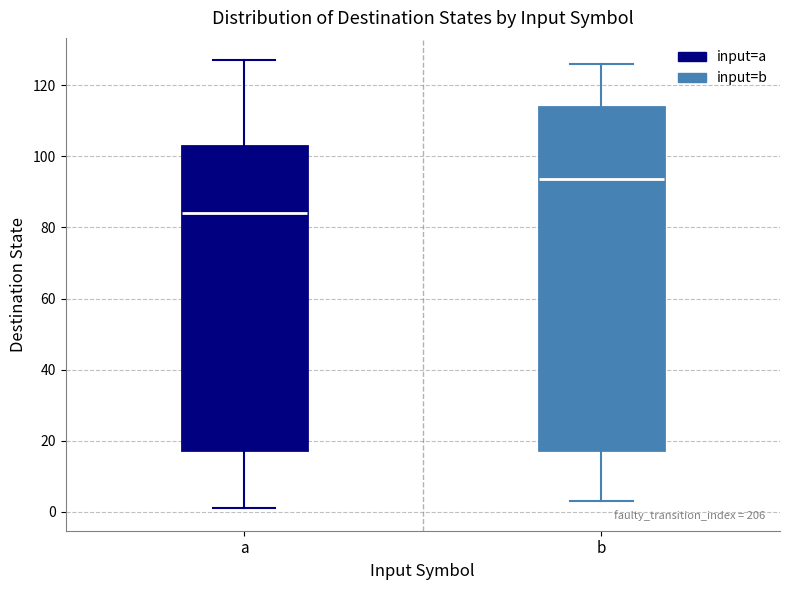

Reading left to right, transcribe this box plot: for each box, give where its median line is, the range the box spans, and where its two whiskers end, as read against the y-axis. The values are not printed on the chart, so give them approximately, as read against the axis.

a: median 84, box 18 to 104, whiskers 2 to 128
b: median 94, box 18 to 114, whiskers 4 to 126